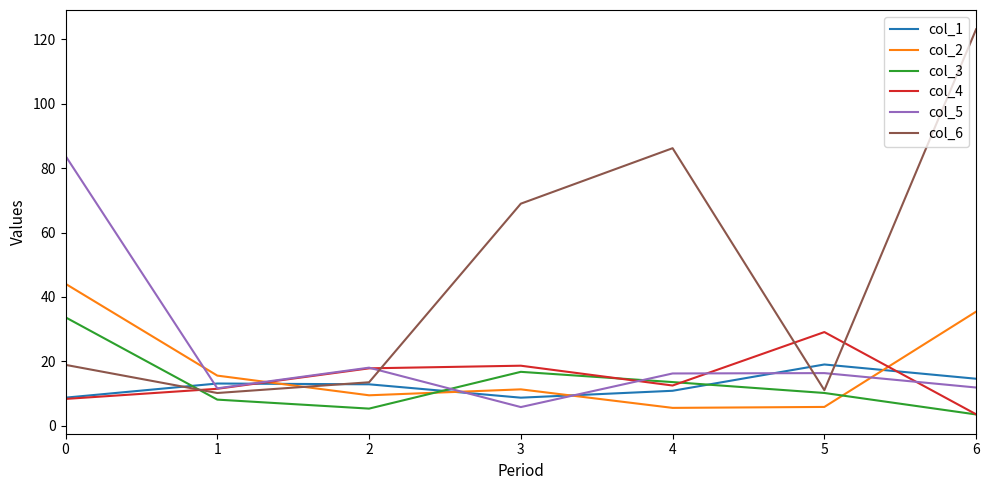

The value of col_5 at 6 is 11.8. True or false?

True